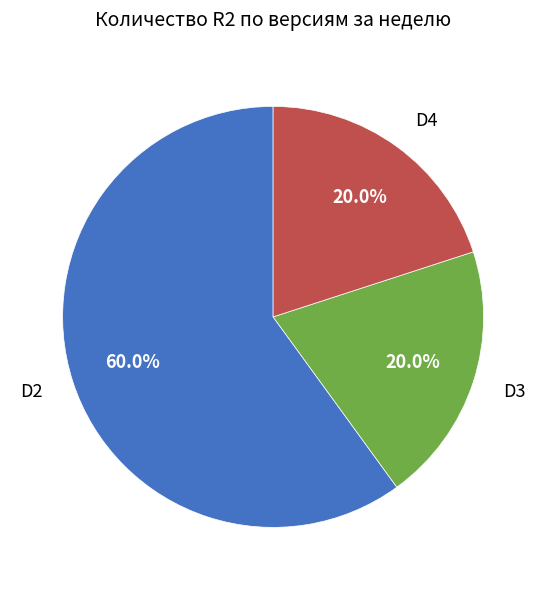

Which slice is the largest?

D2